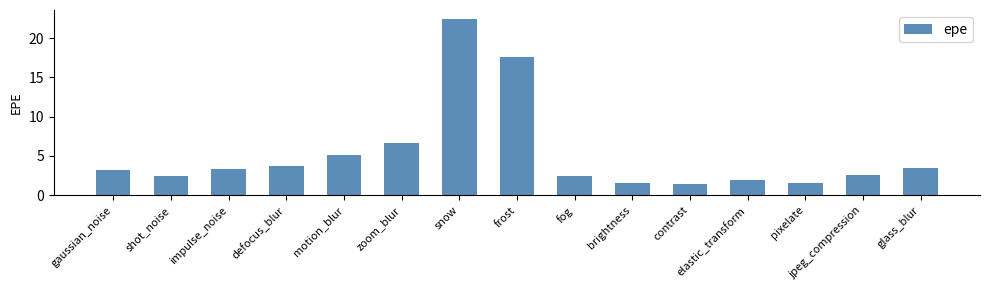

Between defocus_blur and motion_blur, which is larger?

motion_blur